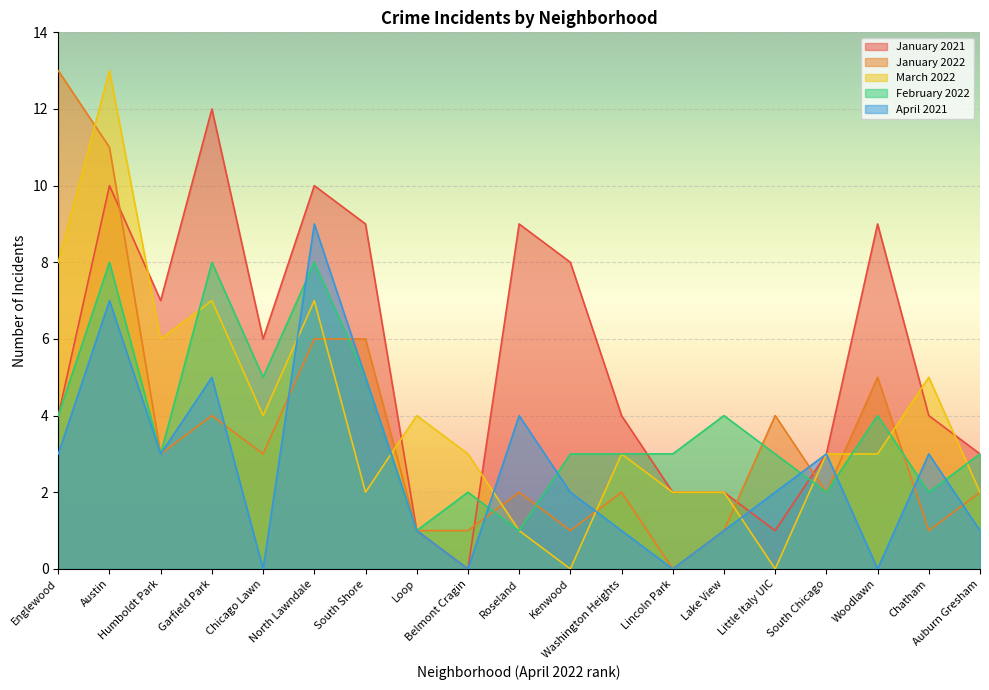

How many lines are shown in the chart?

5